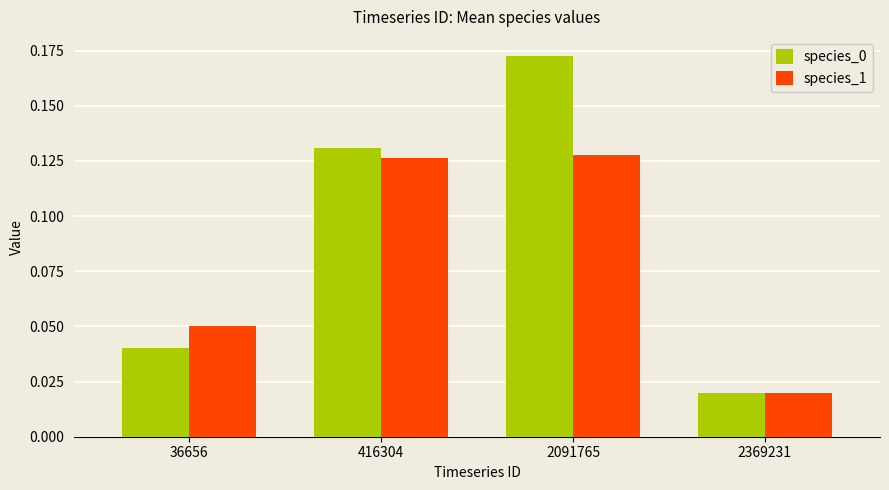

Which category has the lowest value in the species_1 series?

2369231